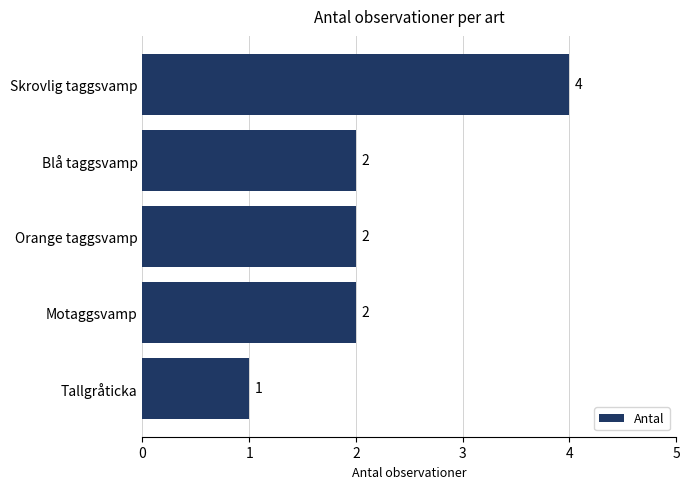

What is the difference between the maximum and minimum values?

3